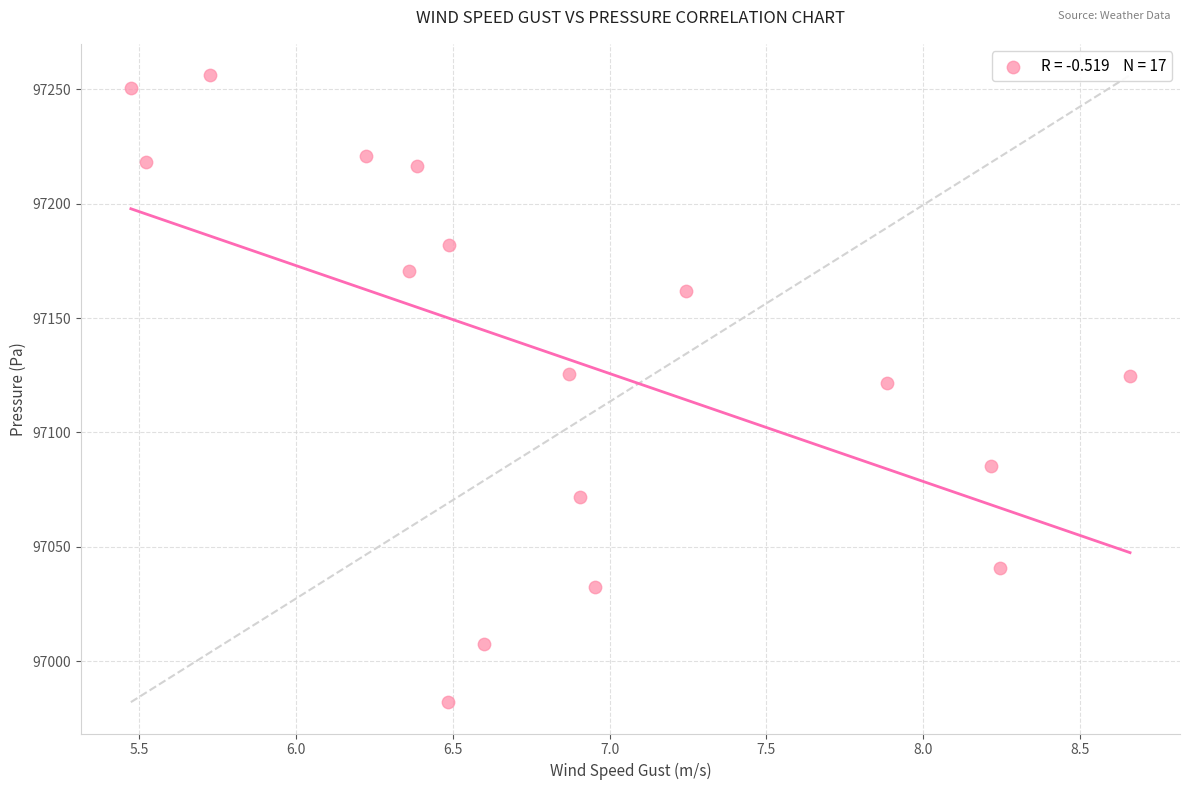

What is the range of Y values (max minus min)?

274.1